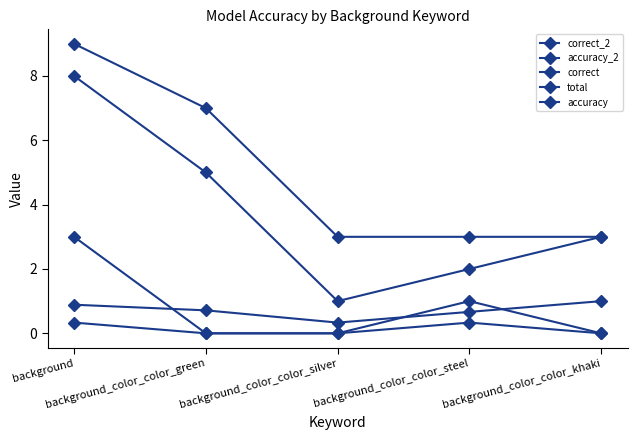

Reading right to left, list all the values displayed in this chart.

correct_2: 3.0	2.0	1.0	5.0	8.0
accuracy_2: 1.0	0.7	0.3	0.7	0.9
correct: 0.0	1.0	0.0	0.0	3.0
total: 3.0	3.0	3.0	7.0	9.0
accuracy: 0.0	0.3	0.0	0.0	0.3